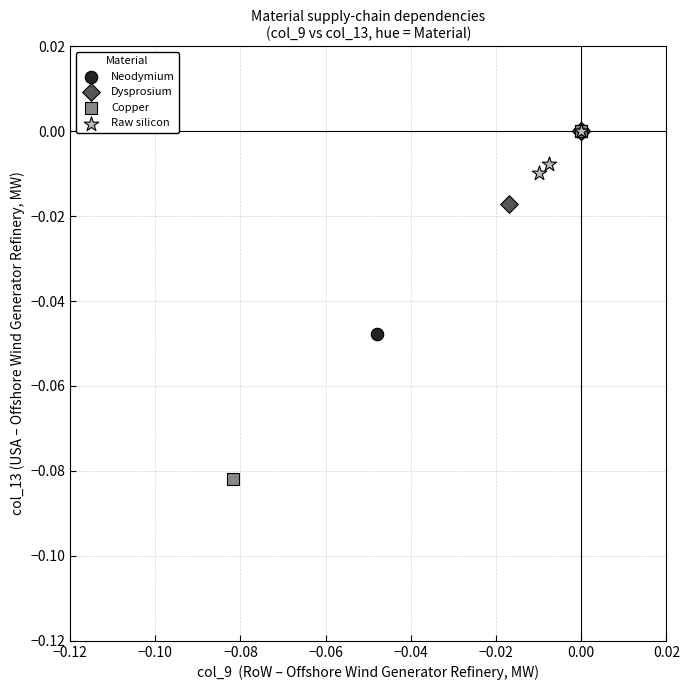

Which series reaches the minimum Y coordinate?

Copper